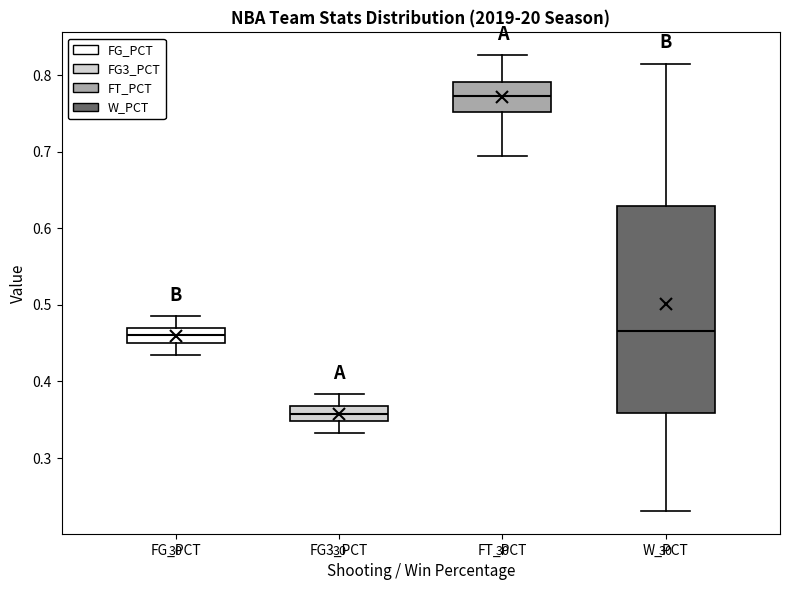

Where does the upper whisker of the box for FG3_PCT end on the y-axis? The values are not printed on the chart, so give them approximately, as read against the axis.

0.38